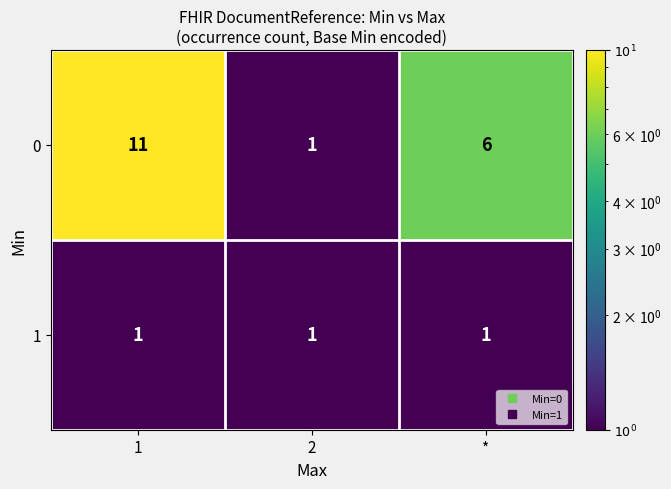

Rank the series by their maximum value, from lowest to highest.

1, 0